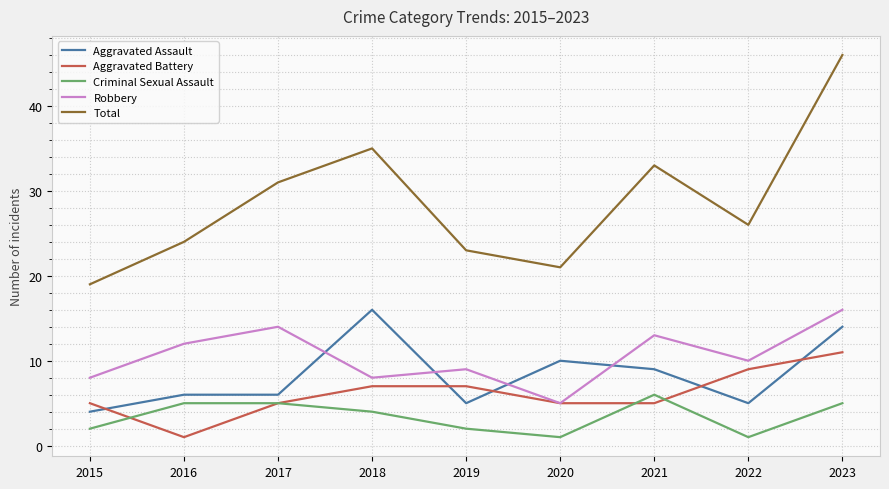

What is the sum of all Aggravated Battery values?

55